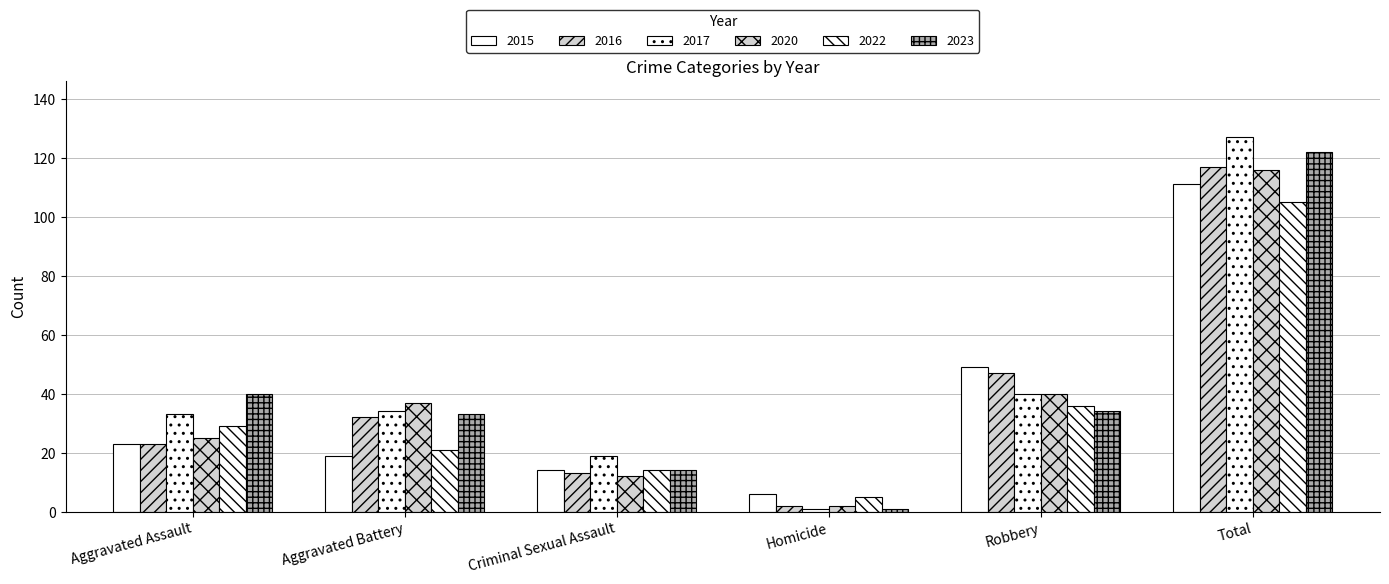

The 2022 series shows 36 at Robbery. True or false?

True